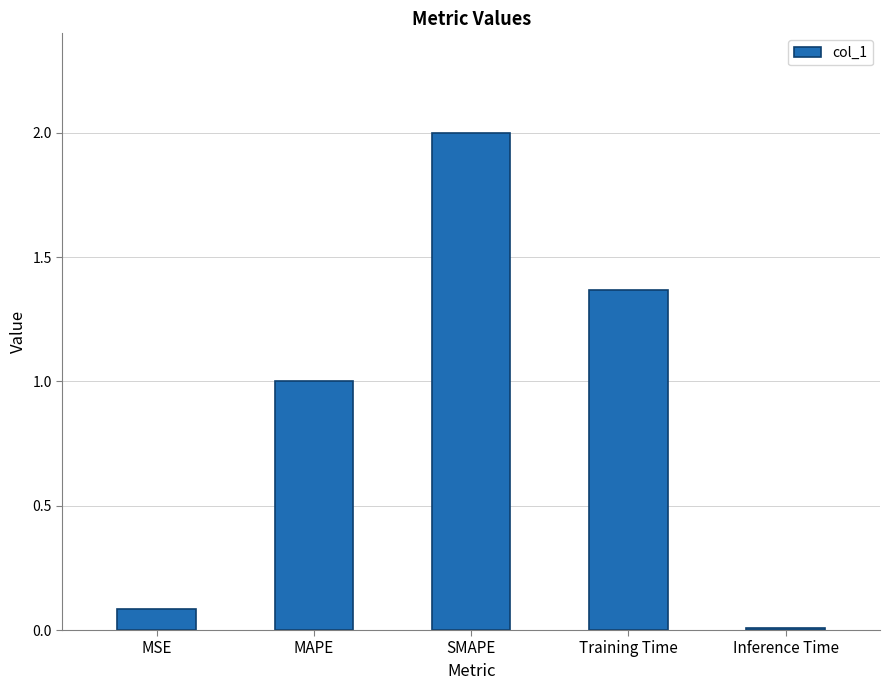

What value does the data have at MAPE?

1.0